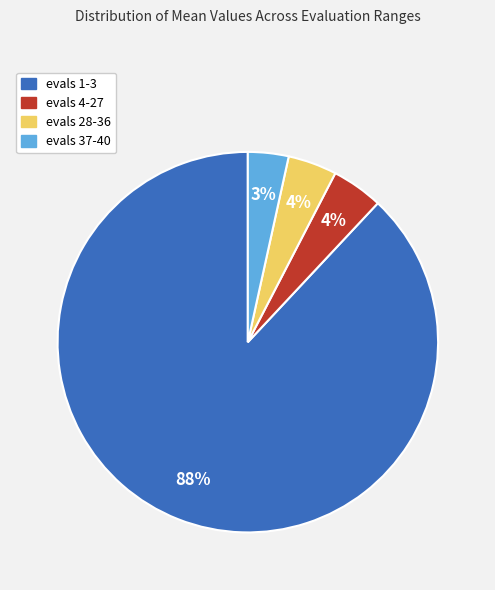

Is there any slice that represents more than half of the pie?

Yes